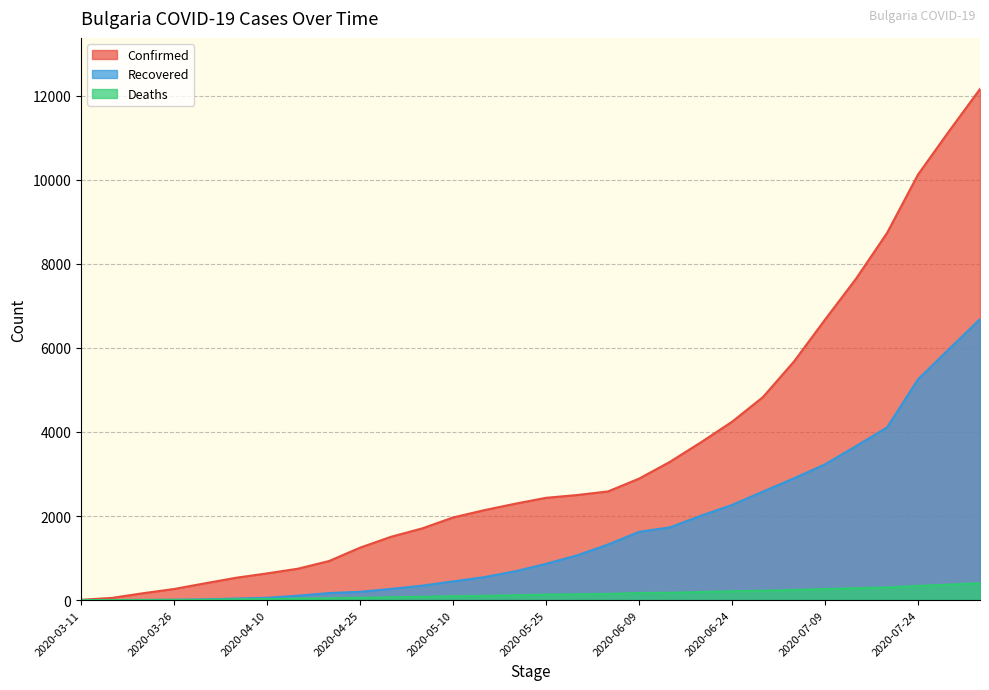

What is the label of the 19th point from the right?

2020-05-05